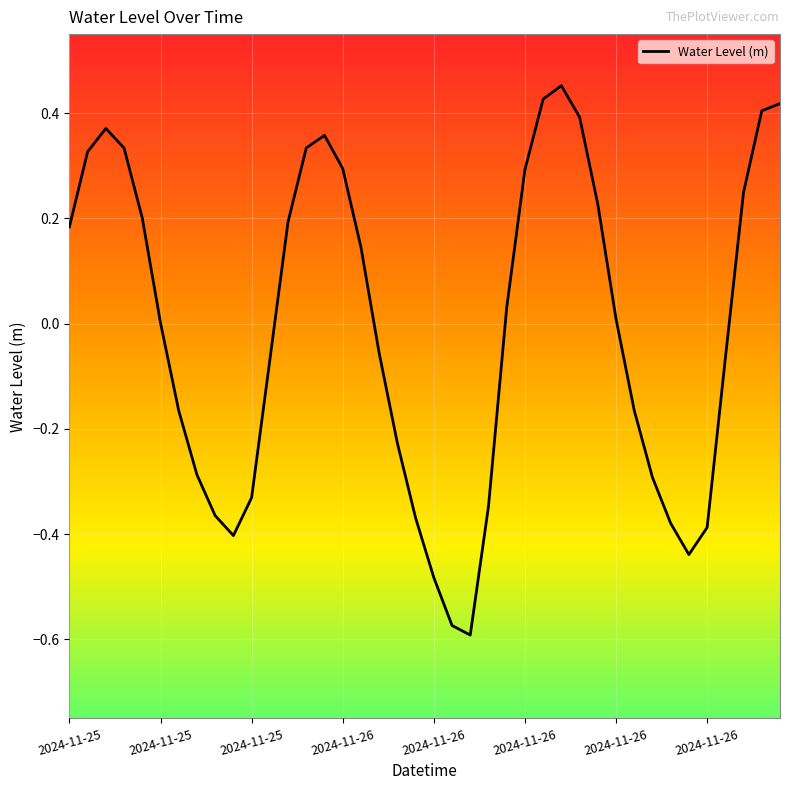

How many lines are shown in the chart?

1